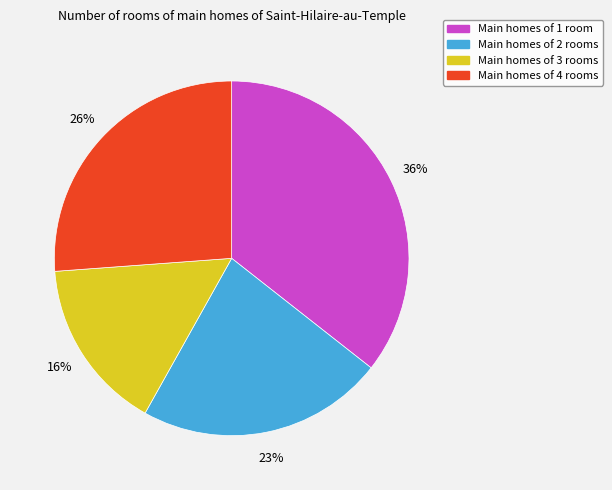

To the nearest percent, what is the difference between the largest and smallest slice percentages?

20%